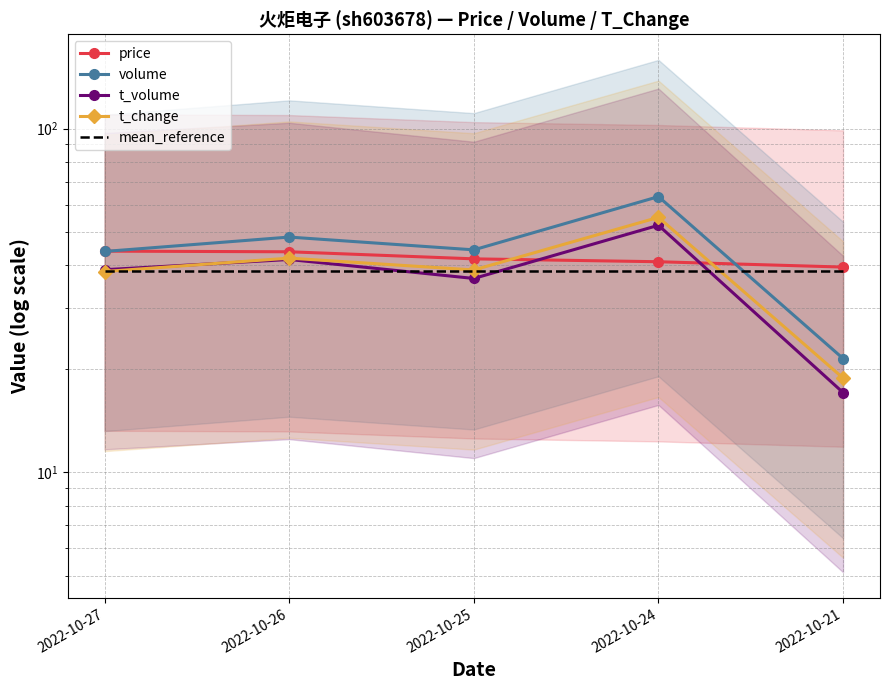

How many interior local valleys does the volume series have?

1